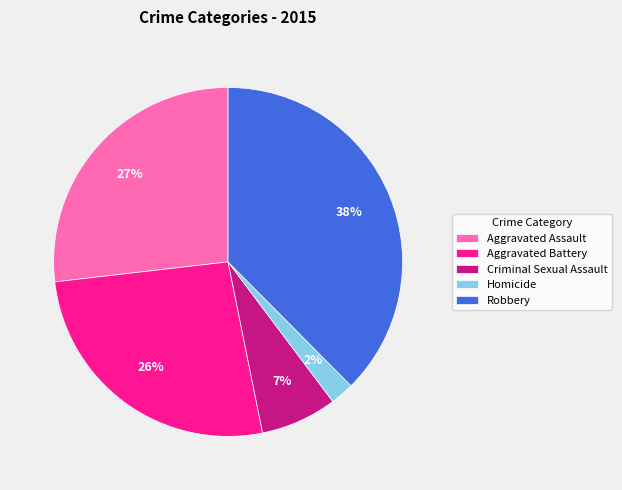

Which slice is the largest?

Robbery